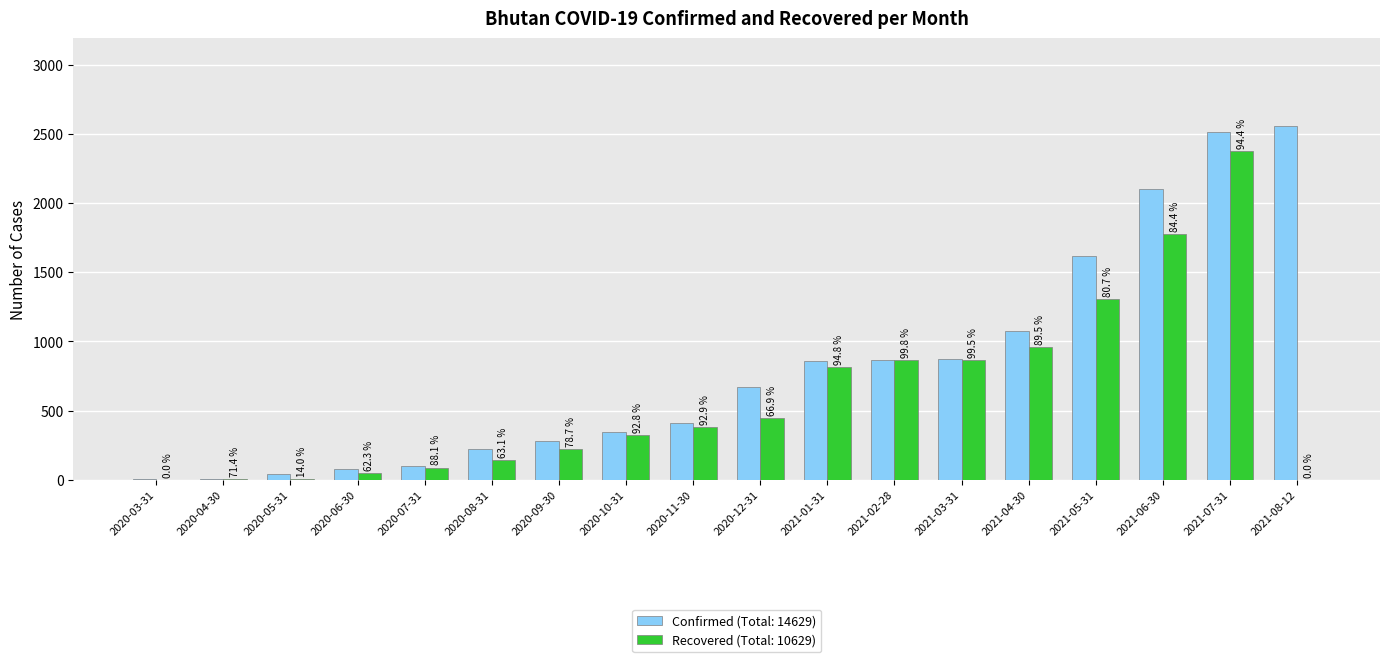

Reading right to left, what are all the values shown in this chart?

Confirmed: 2553	2515	2100	1620	1074	873	867	859	670	410	349	282	225	101	77	43	7	4
Recovered: 0	2374	1773	1308	961	869	865	814	448	381	324	222	142	89	48	6	5	0